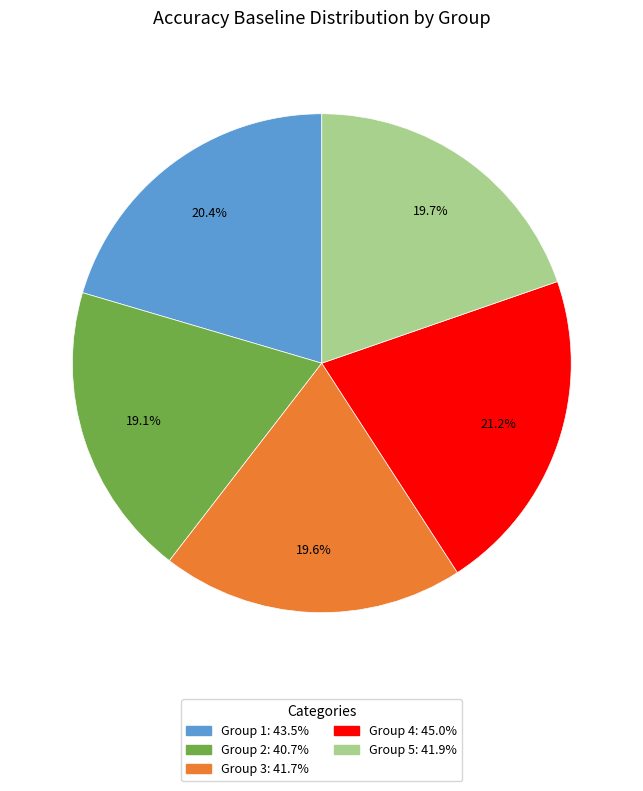

Is there any slice that represents more than half of the pie?

No